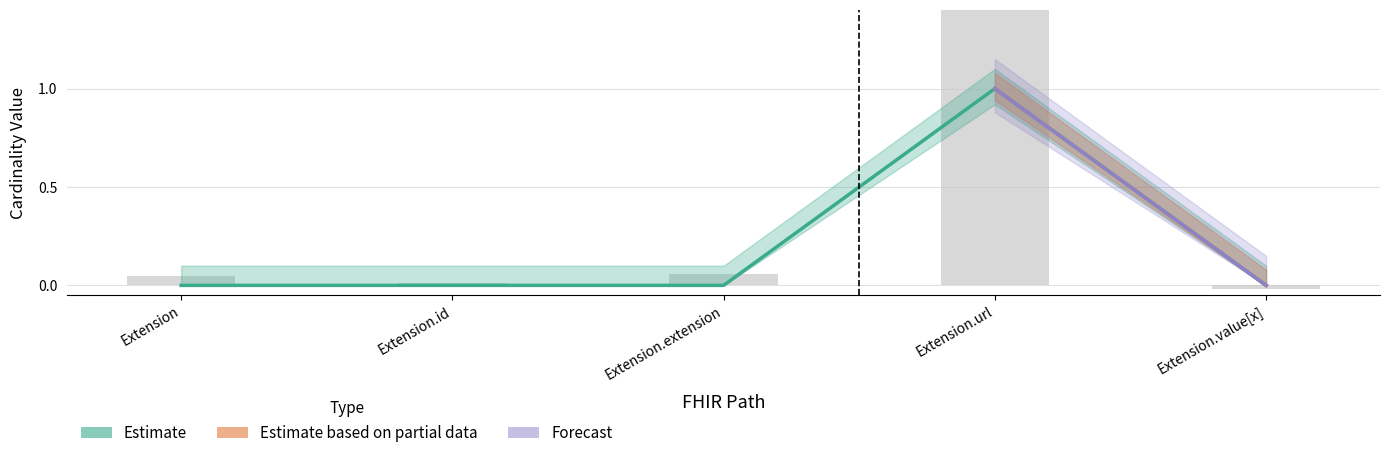

What is the label of the 3rd bar from the right?

Extension.extension